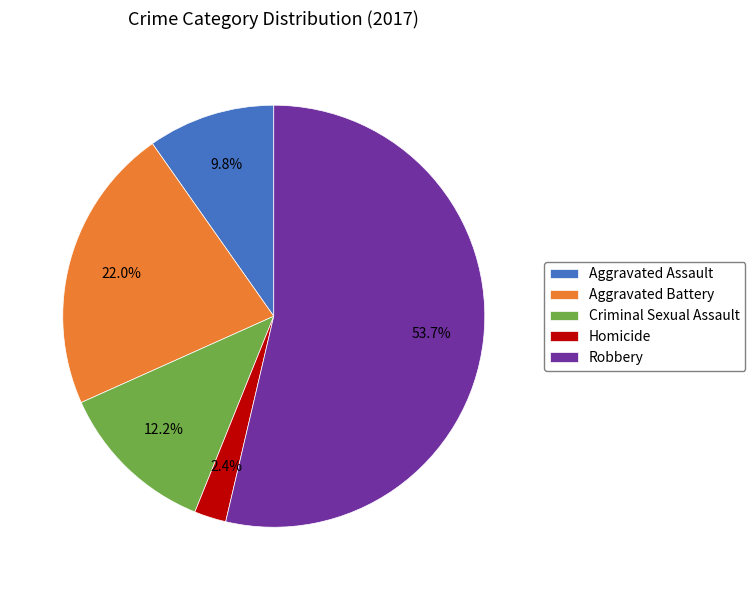

To the nearest percent, what is the average slice percentage?

20%